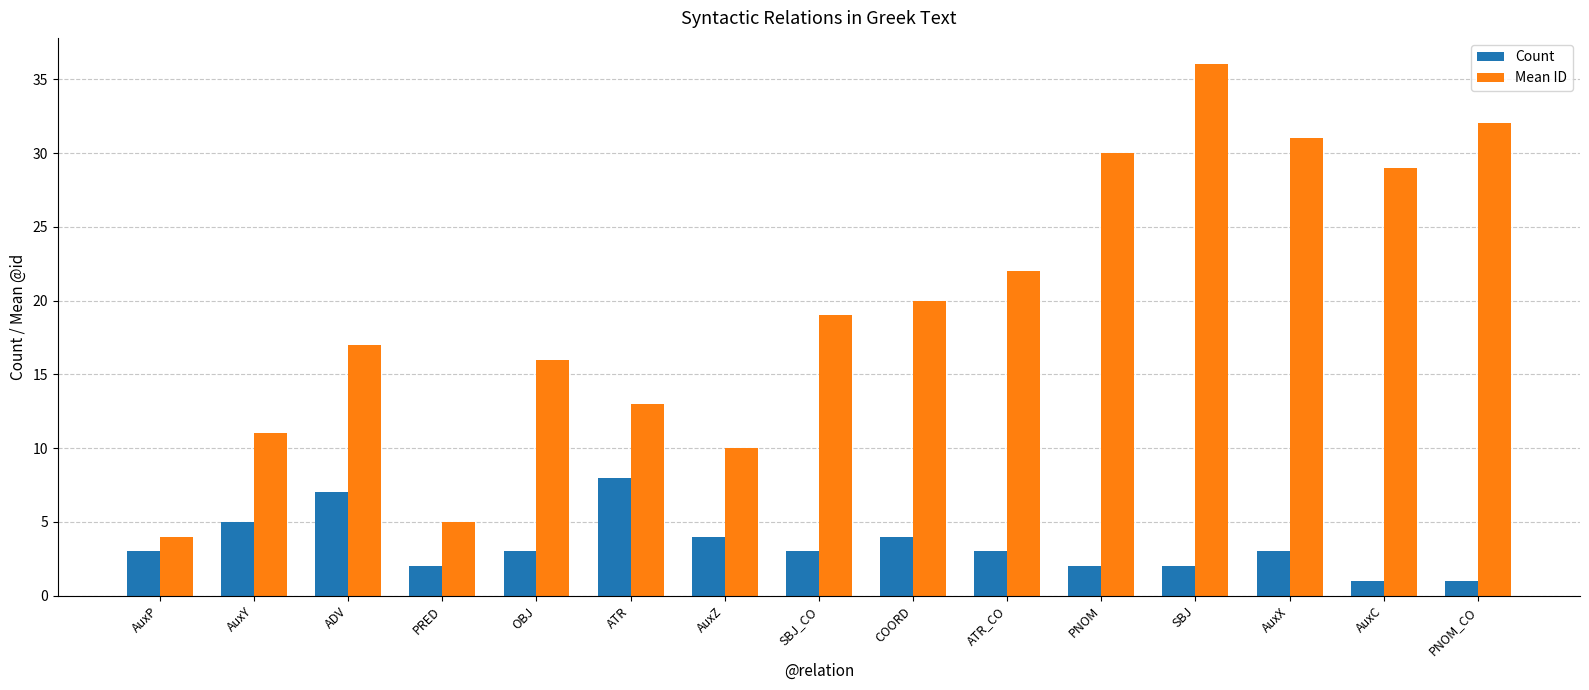

List the series in order of their peak value, highest first.

Mean ID, Count